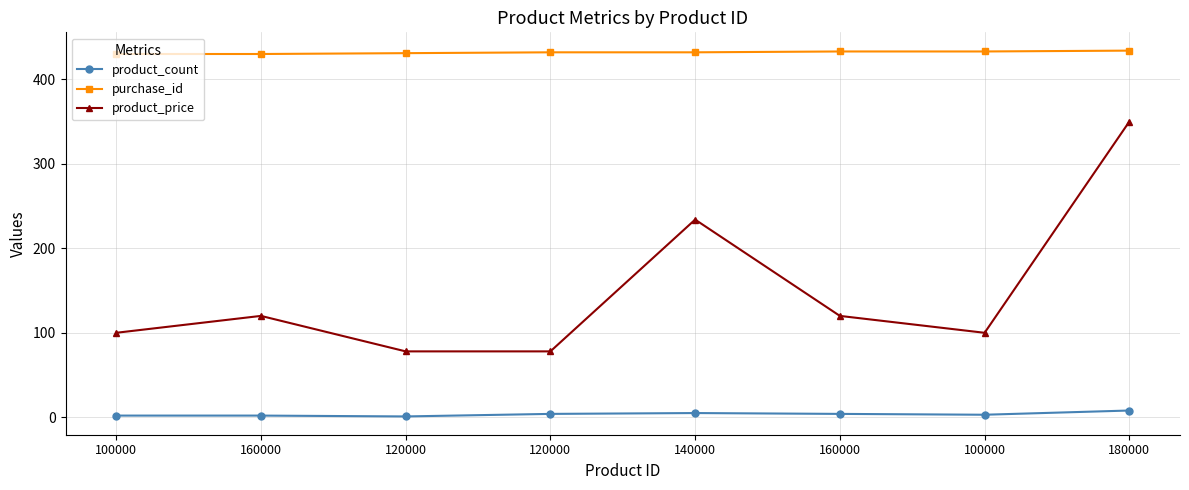

At which label does product_count reach its minimum?

120000